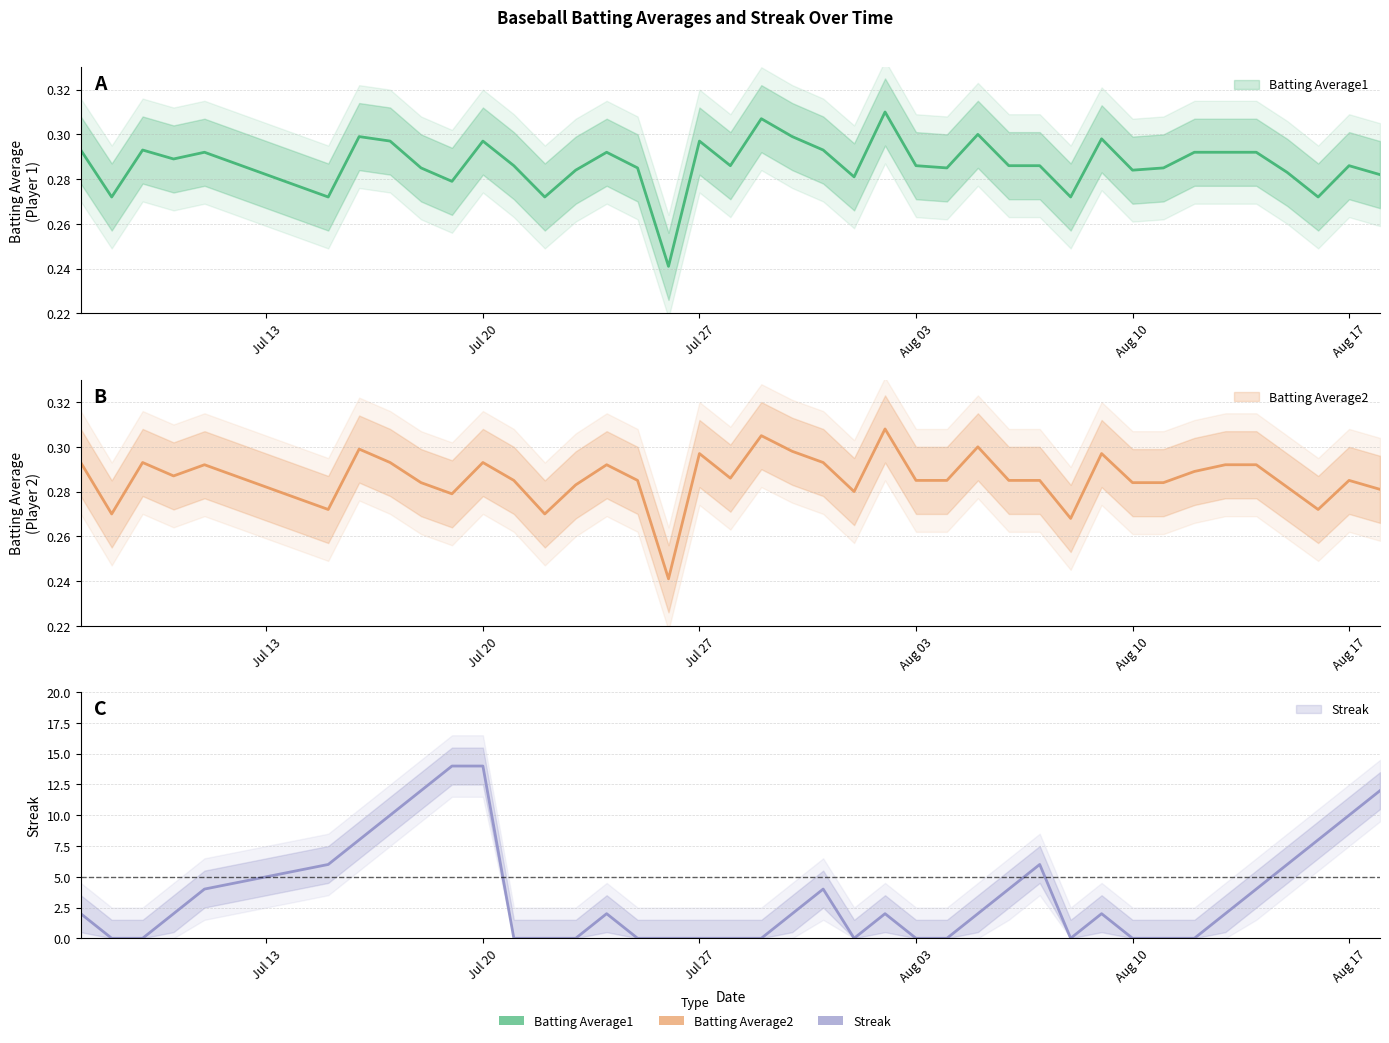

At which category is the sum across all series the highest?

Jul 20